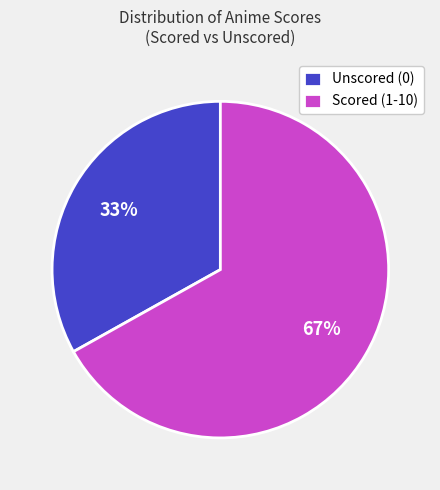

The Unscored (0) slice represents 33% of the pie. True or false?

True